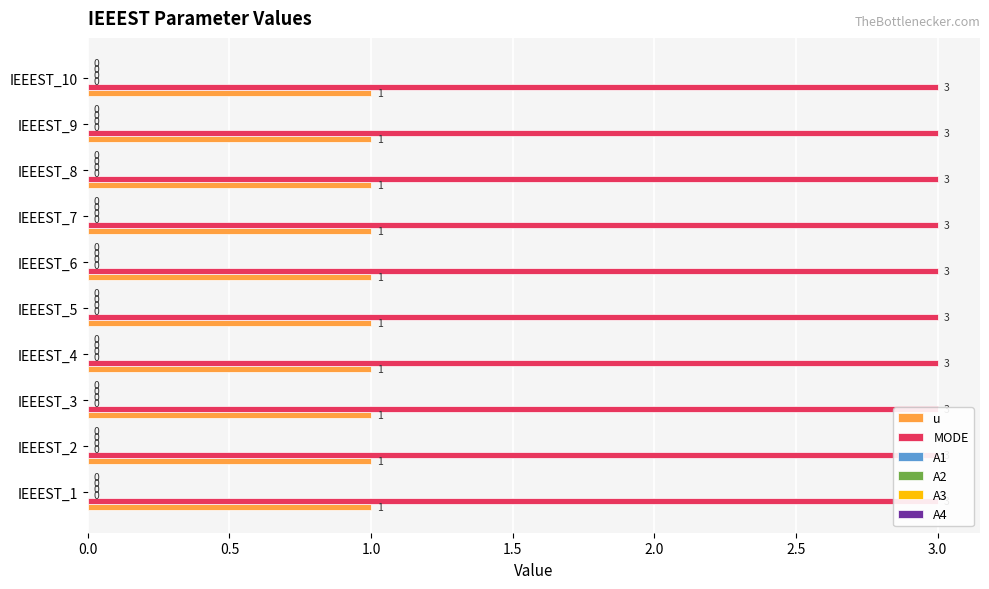

How many series are shown in this chart?

6